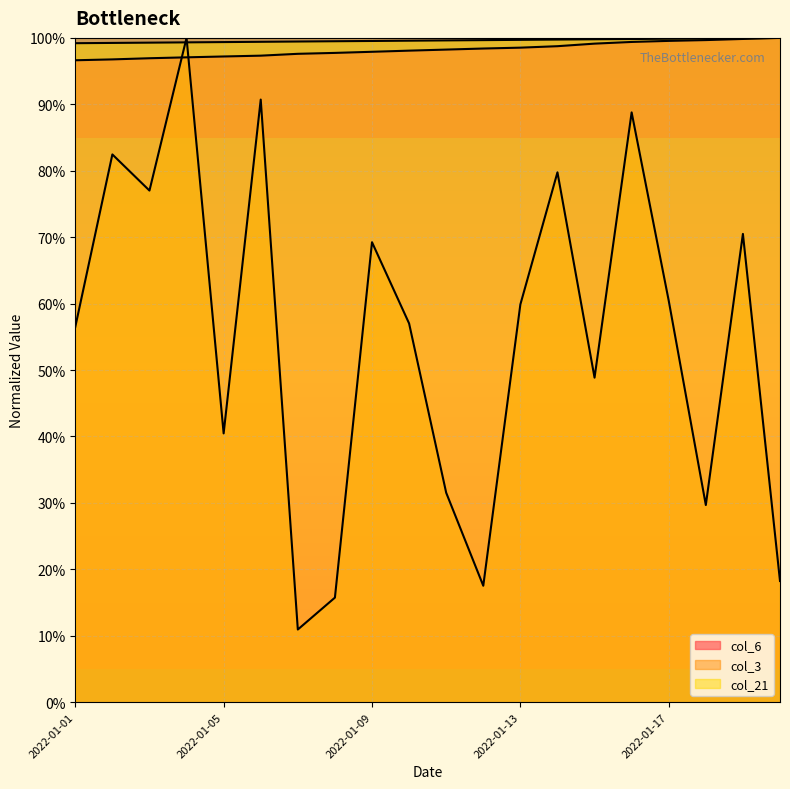

How many distinct data groups are displayed?

3